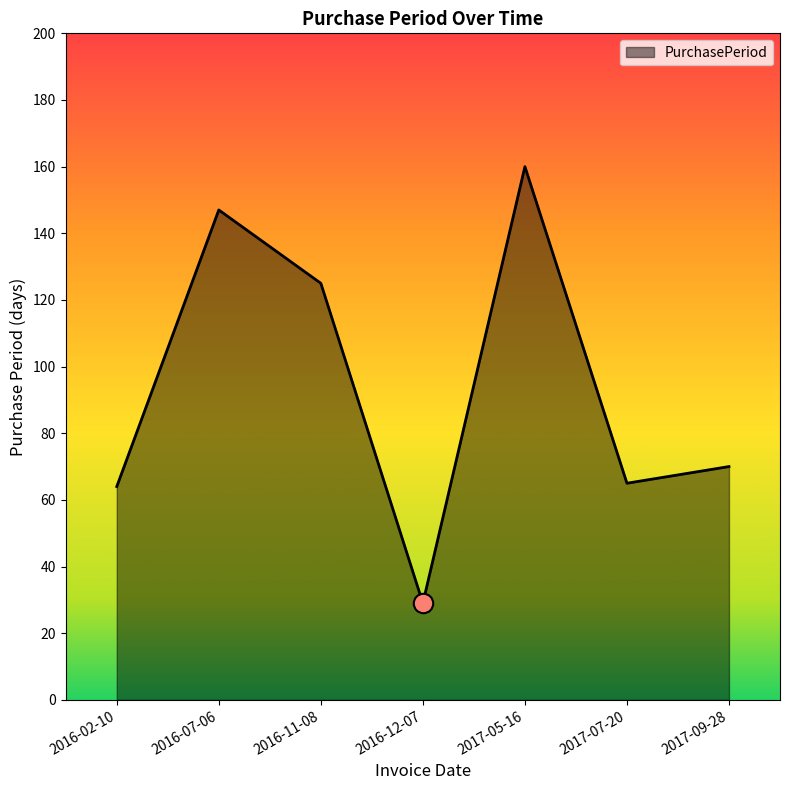

What is the smallest value displayed?

29